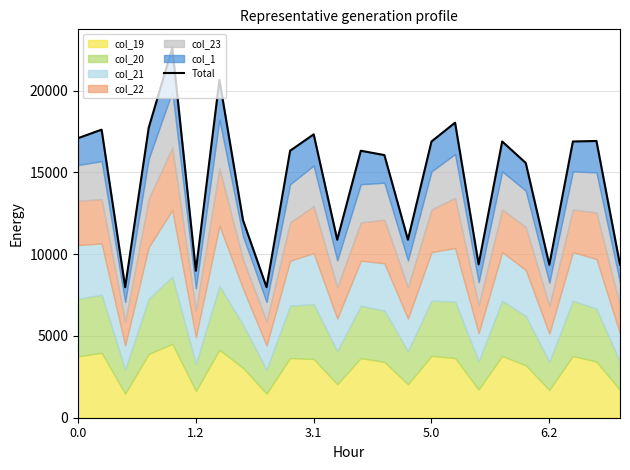

What is the maximum value shown in the chart?

22612.3